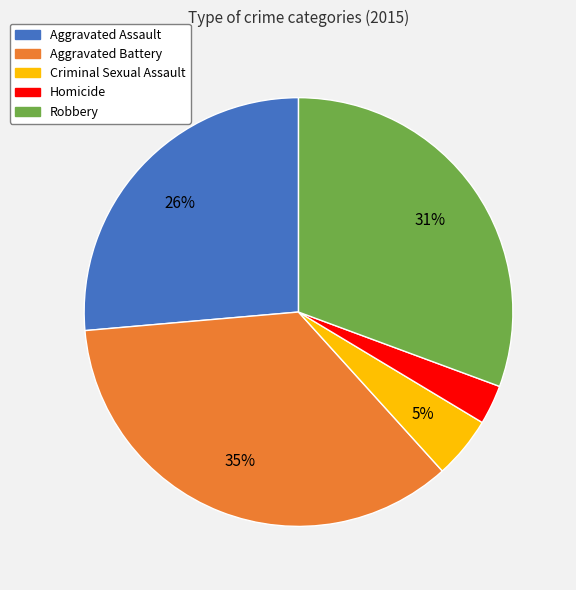

True or false: Aggravated Assault accounts for 32% of the total.

False